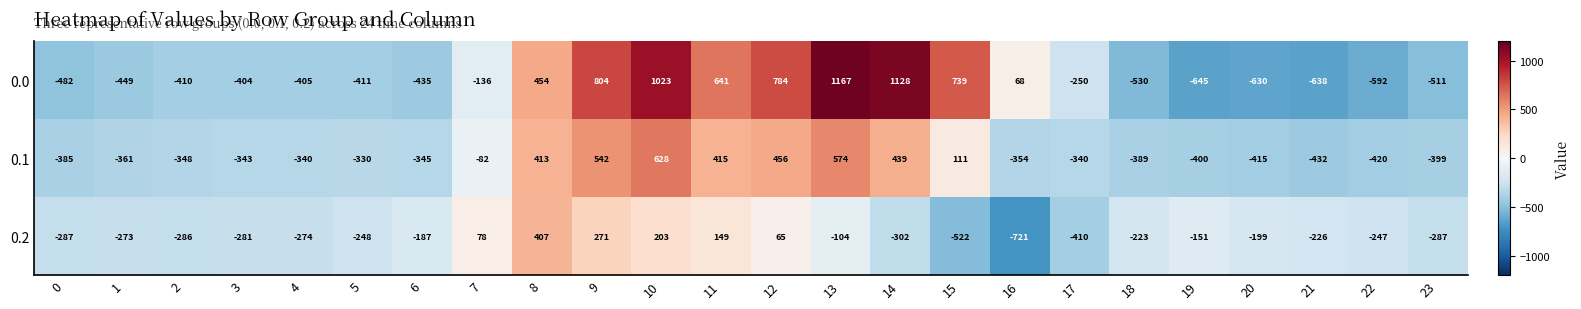

What is the difference between the maximum and minimum values in the 0.0 series?

1812